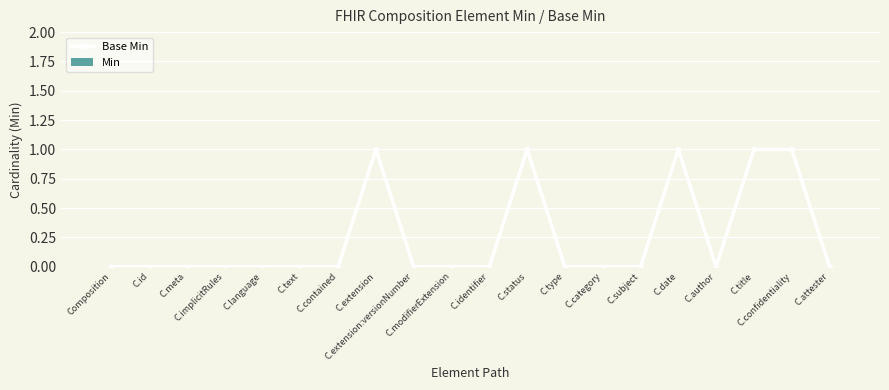

True or false: there are more than 1 points higher than both neighbors.

True